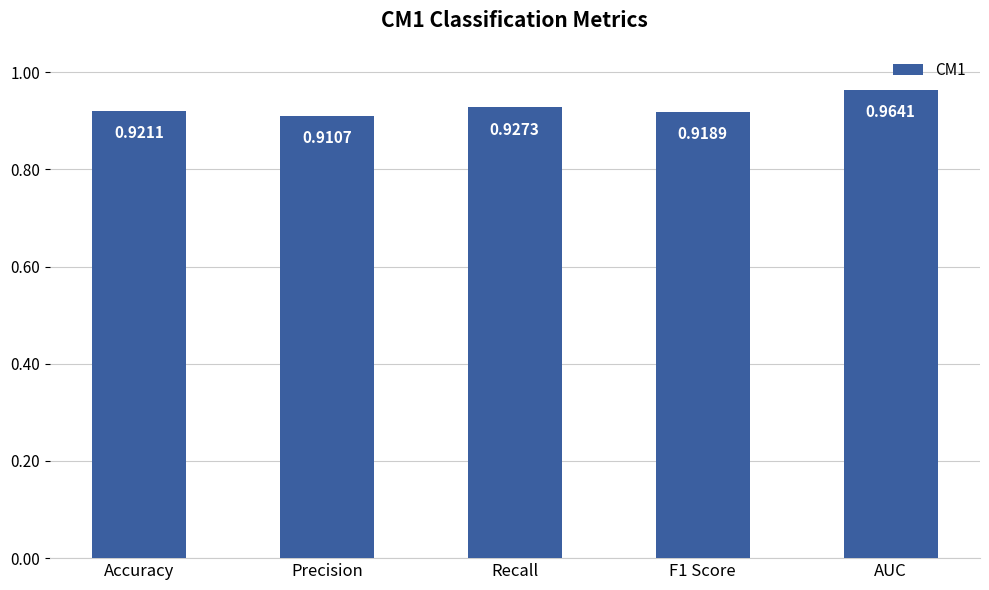

What is the label of the 1st bar from the right?

AUC